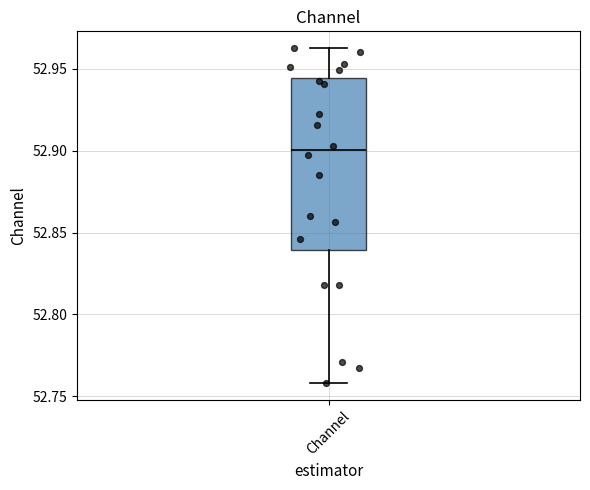

Read this box plot against the y-axis: the position of the median line, the range covered by the box, and the ends of both whiskers. The values are not printed on the chart, so give them approximately, as read against the axis.

median 52.900, box 52.840 to 52.945, whiskers 52.760 to 52.965